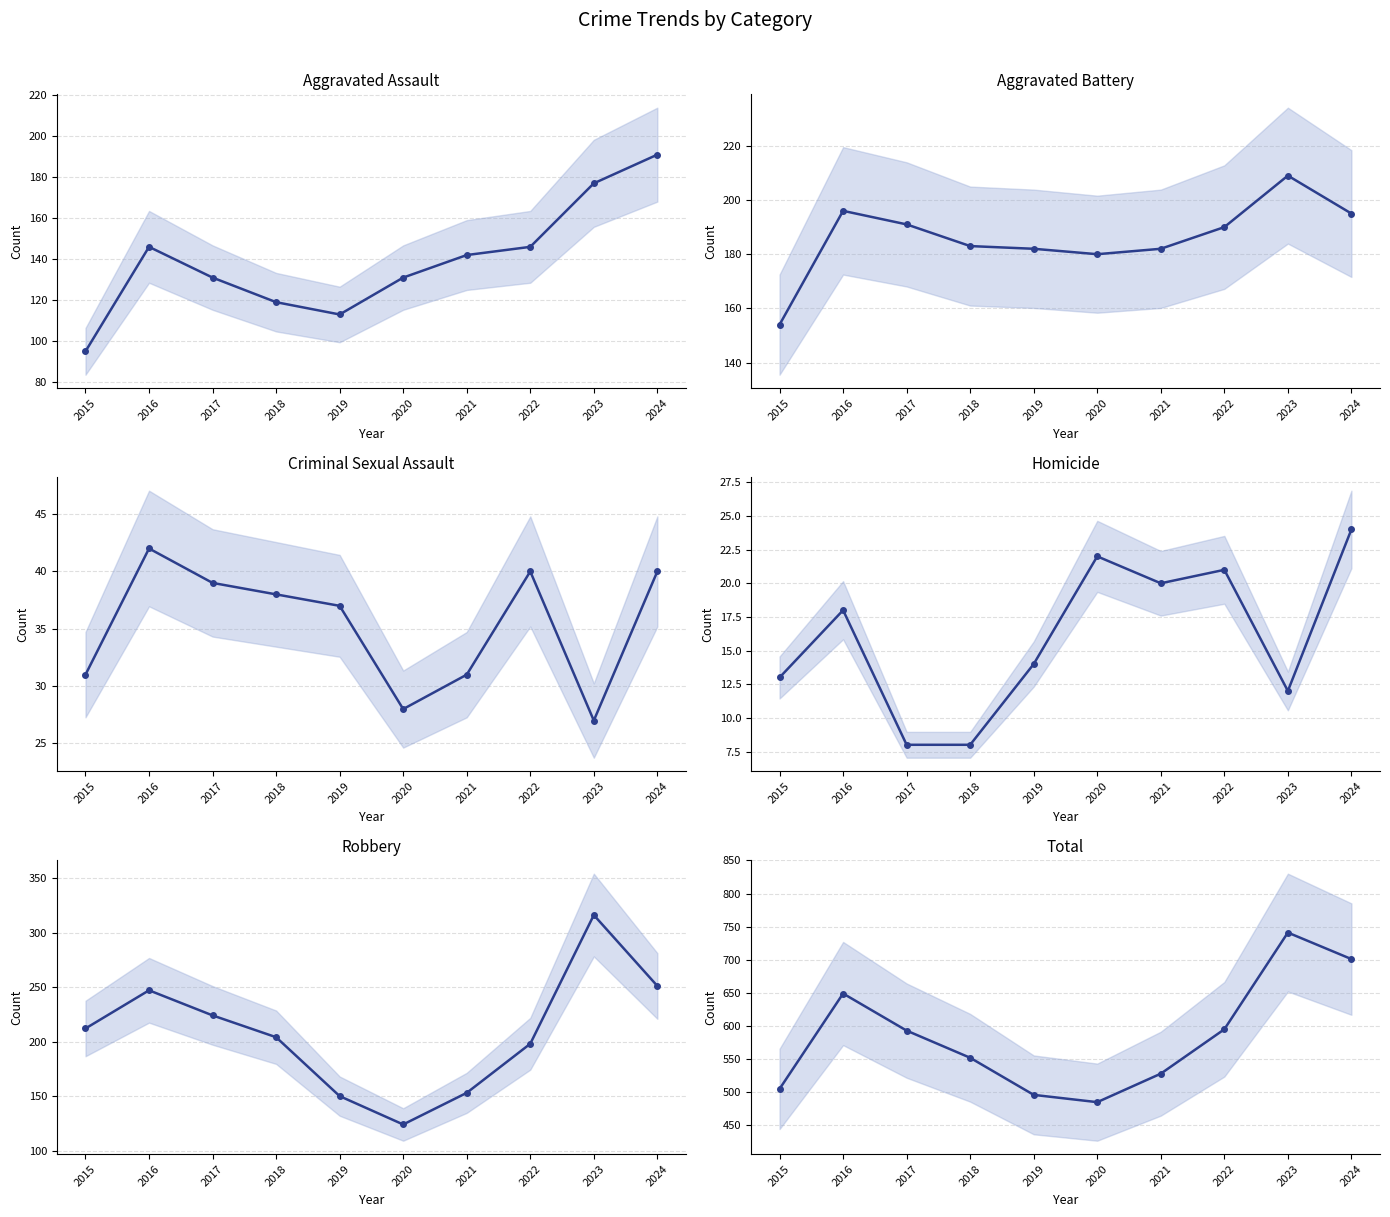

Which series has the largest total across all categories?

Total